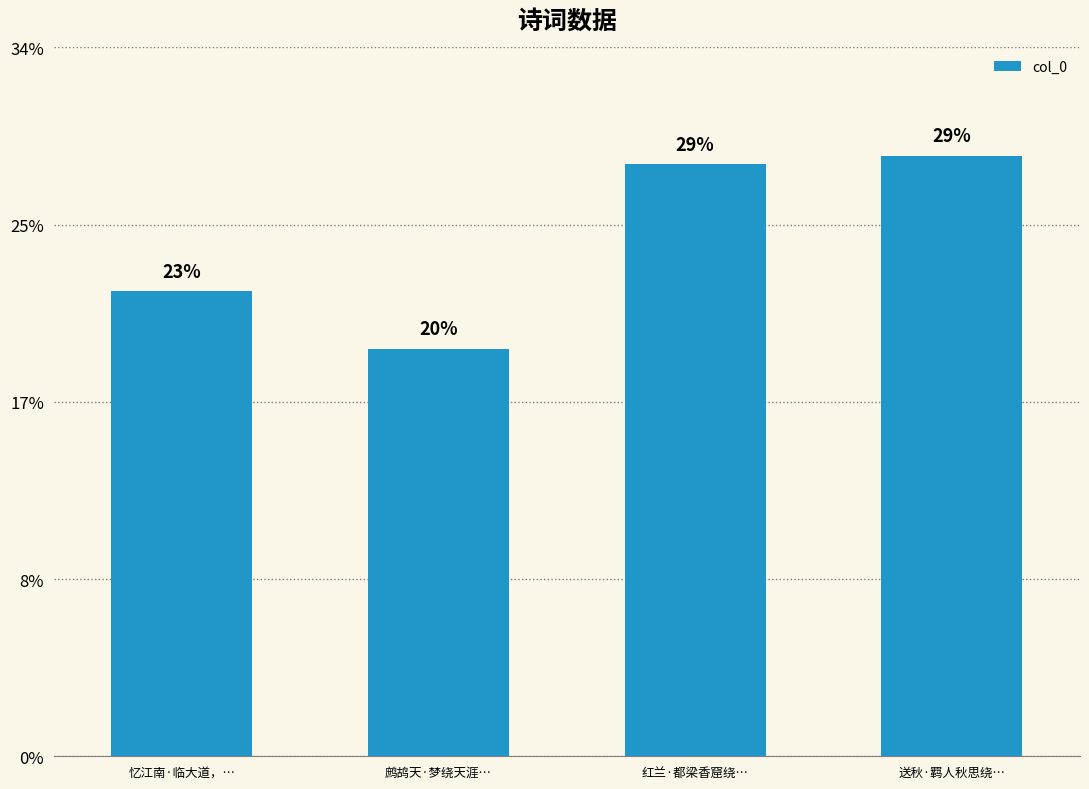

List the labels in order of value, smallest first.

鹧鸪天·梦绕天涯…, 忆江南·临大道，…, 红兰·都梁香窟绕…, 送秋·羁人秋思绕…